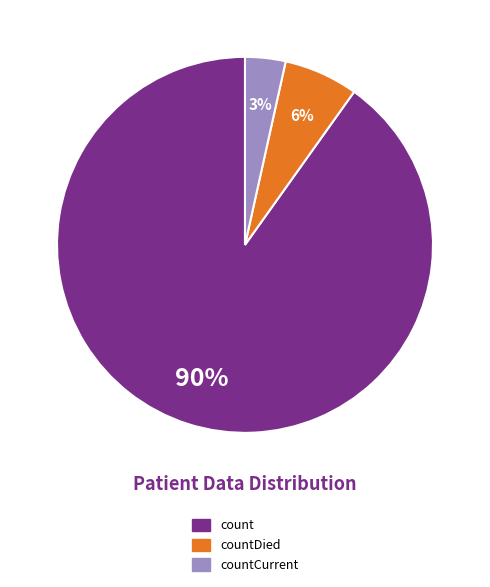

Which slice represents more than half of the pie?

count